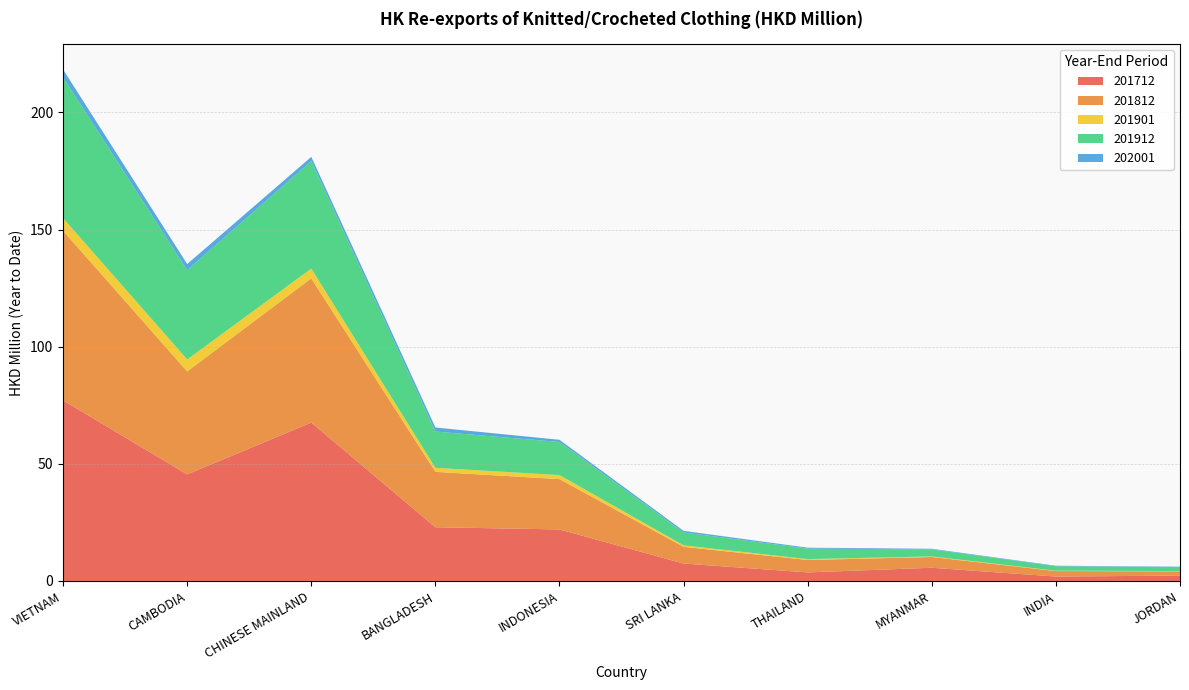

Reading left to right, transcribe all the data shown in this chart.

201712: VIETNAM=77.1	CAMBODIA=45.5	CHINESE MAINLAND=67.6	BANGLADESH=22.9	INDONESIA=22.0	SRI LANKA=7.4	THAILAND=3.7	MYANMAR=5.6	INDIA=1.9	JORDAN=2.3
201812: VIETNAM=72.4	CAMBODIA=43.9	CHINESE MAINLAND=61.6	BANGLADESH=23.6	INDONESIA=21.5	SRI LANKA=7.1	THAILAND=5.3	MYANMAR=4.6	INDIA=2.3	JORDAN=1.8
201901: VIETNAM=5.4	CAMBODIA=5.1	CHINESE MAINLAND=4.2	BANGLADESH=1.7	INDONESIA=1.7	SRI LANKA=0.6	THAILAND=0.4	MYANMAR=0.3	INDIA=0.1	JORDAN=0.1
201912: VIETNAM=60.1	CAMBODIA=38.1	CHINESE MAINLAND=45.9	BANGLADESH=15.5	INDONESIA=14.1	SRI LANKA=5.5	THAILAND=4.5	MYANMAR=3.0	INDIA=1.9	JORDAN=1.7
202001: VIETNAM=3.3	CAMBODIA=2.6	CHINESE MAINLAND=1.8	BANGLADESH=1.7	INDONESIA=0.9	SRI LANKA=0.7	THAILAND=0.4	MYANMAR=0.3	INDIA=0.2	JORDAN=0.2